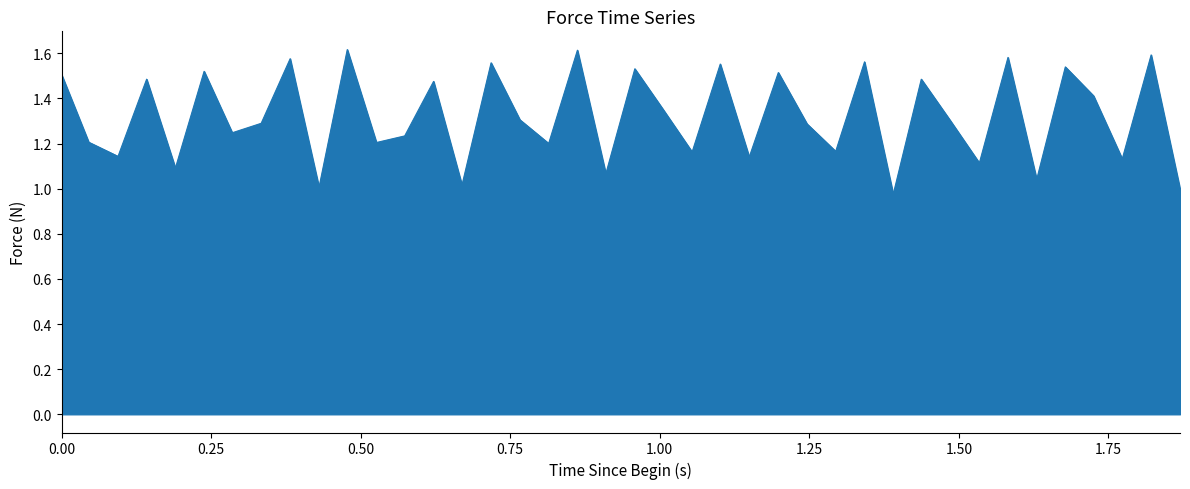

What is the difference between the maximum and minimum values?

0.6